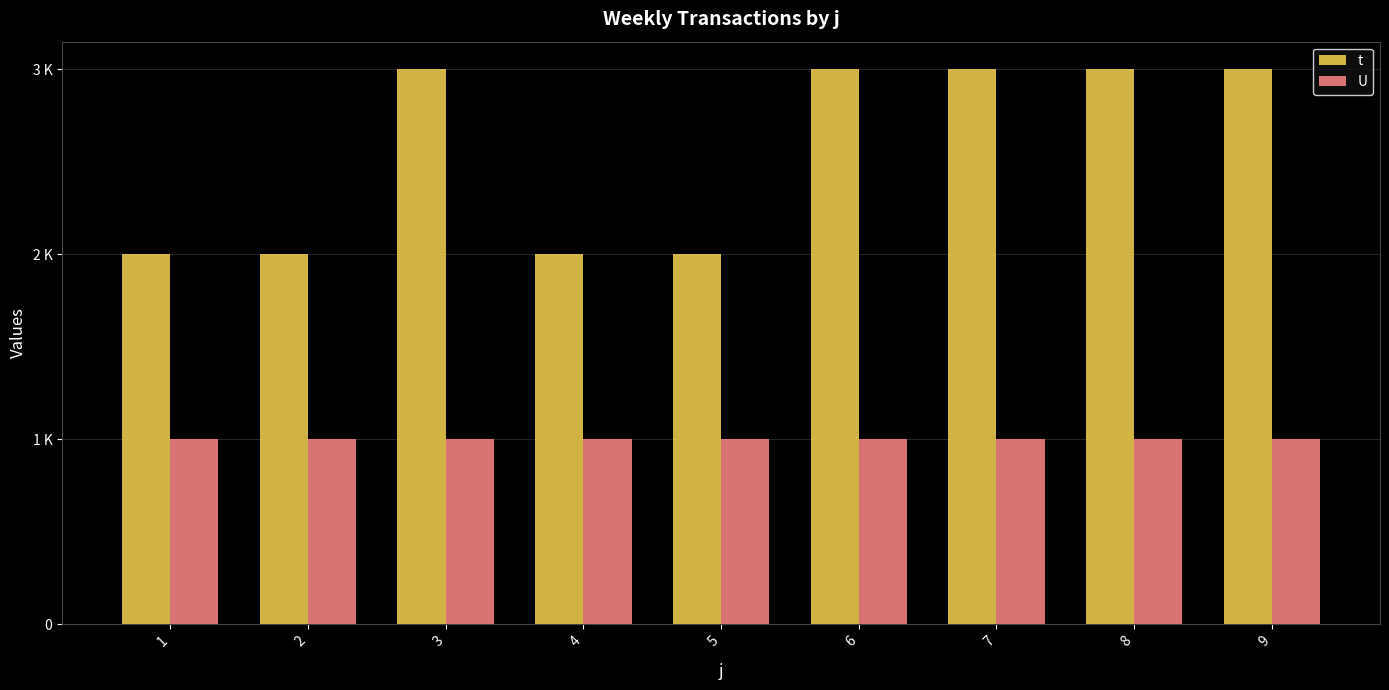

The value of U at 9 is 1. True or false?

False